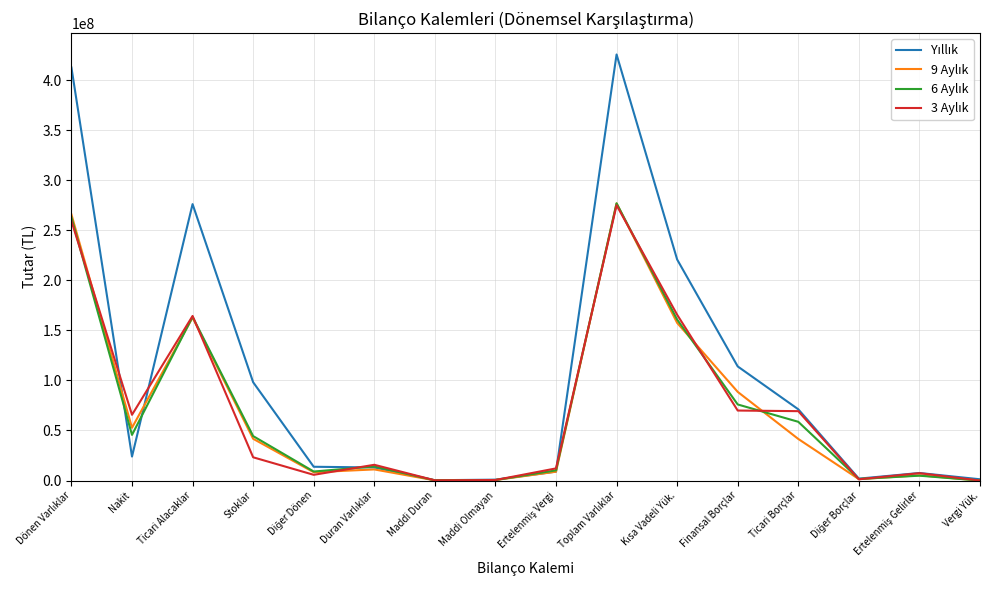

What is the difference between the highest and lowest values at Finansal Borçlar?

44060913